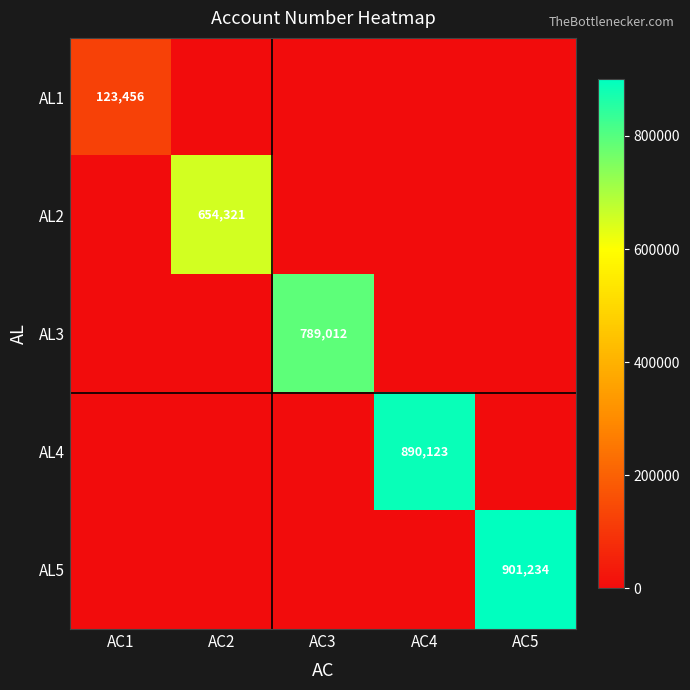

Rank the categories by AL3 value from lowest to highest.

AC1, AC2, AC4, AC5, AC3